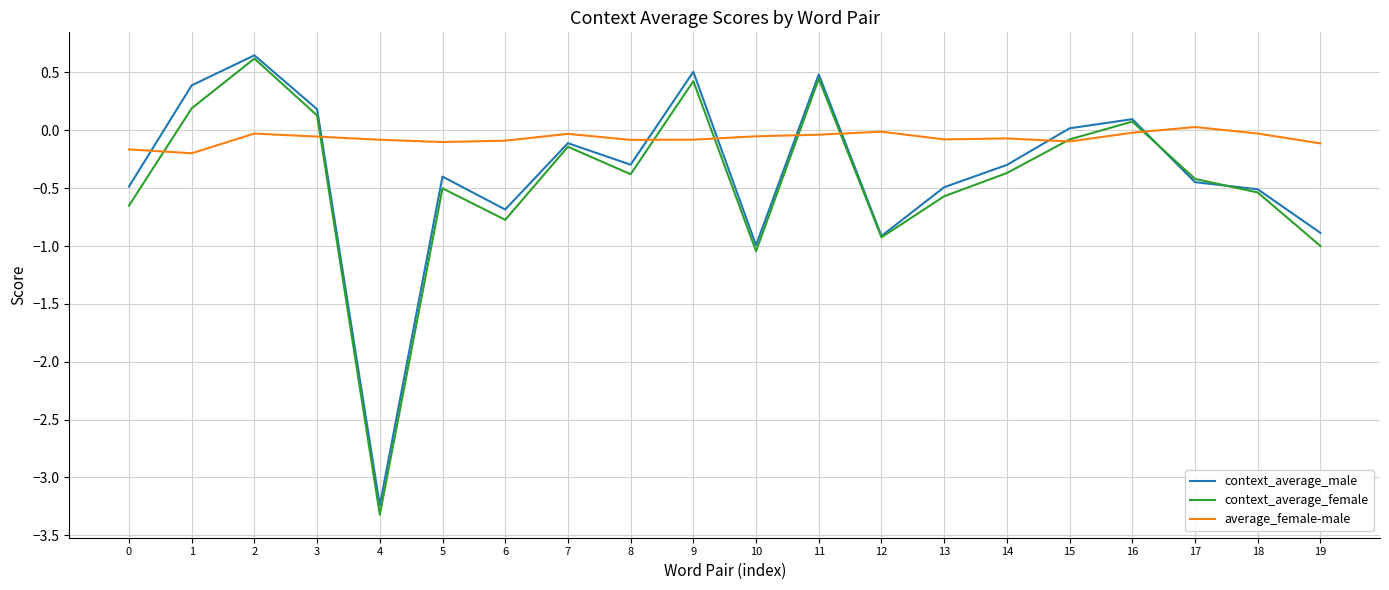

Is the value of average_female-male at 3 greater than the value of context_average_male at 11?

No